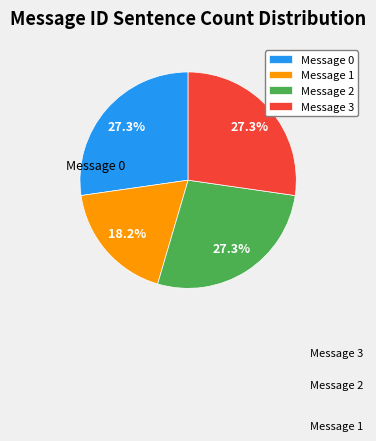

Which category has the smallest portion of the pie?

Message 1